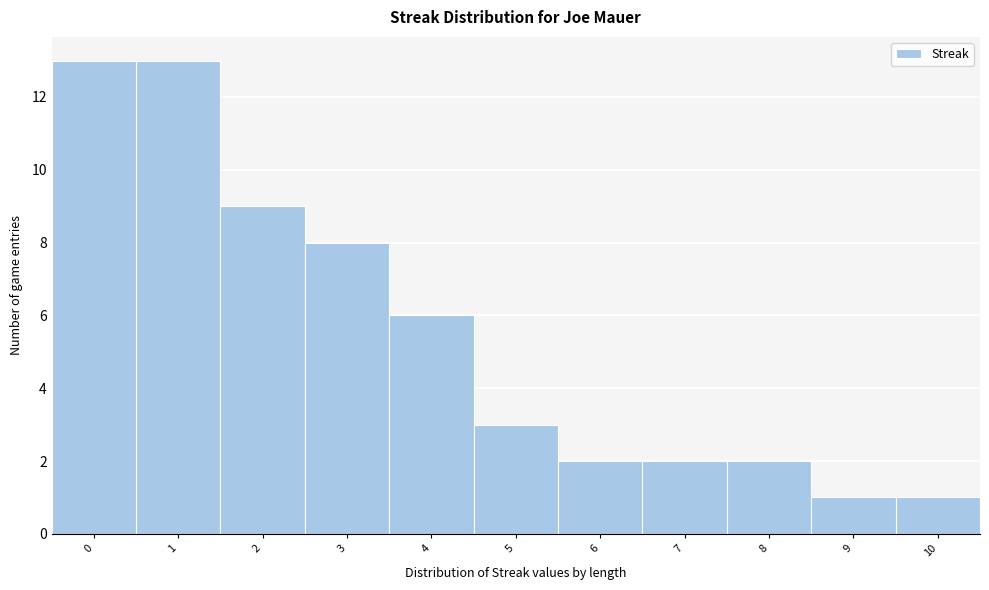

What is the height of the bar covering 0.5 to 1.5 on the x-axis? The values are not printed on the chart, so give them approximately, as read against the axis.

13